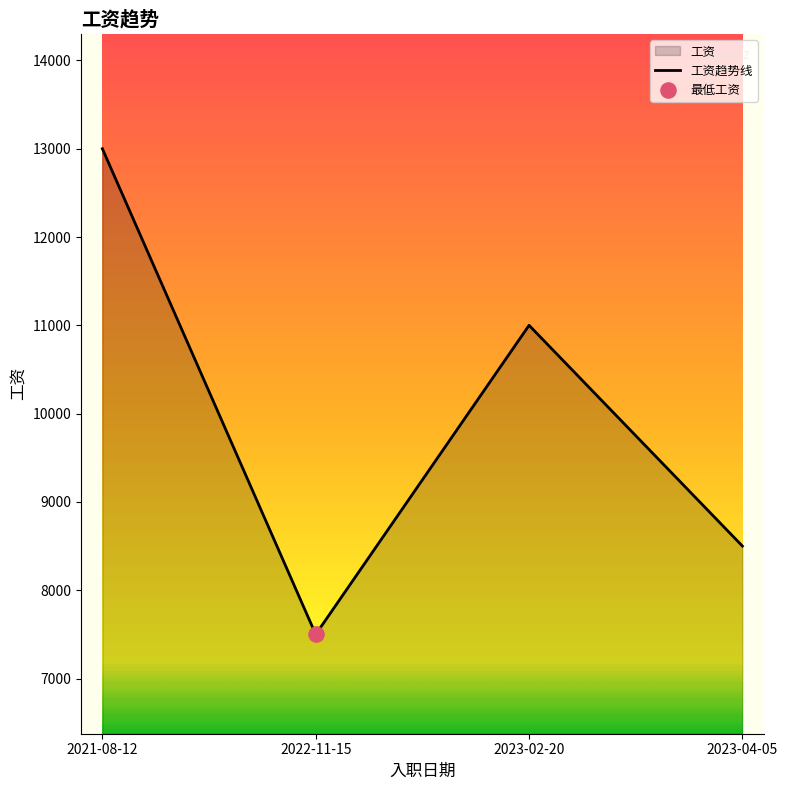

Approximately how many times larger is the value at 2023-04-05 compared to 2023-02-20?

0.8